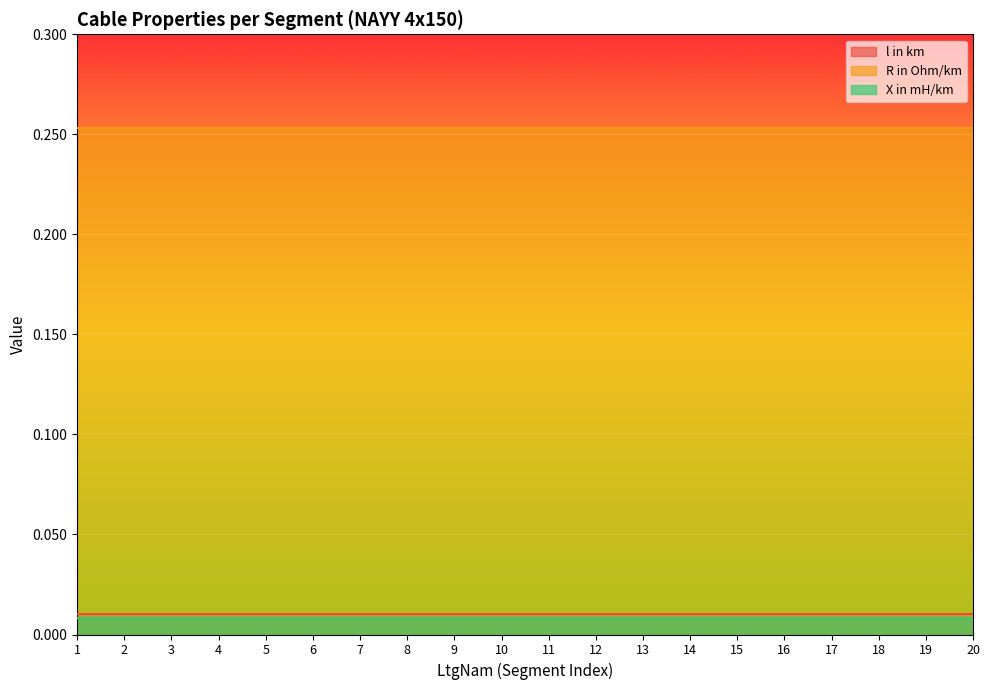

Which series has the largest total across all categories?

R in Ohm/km